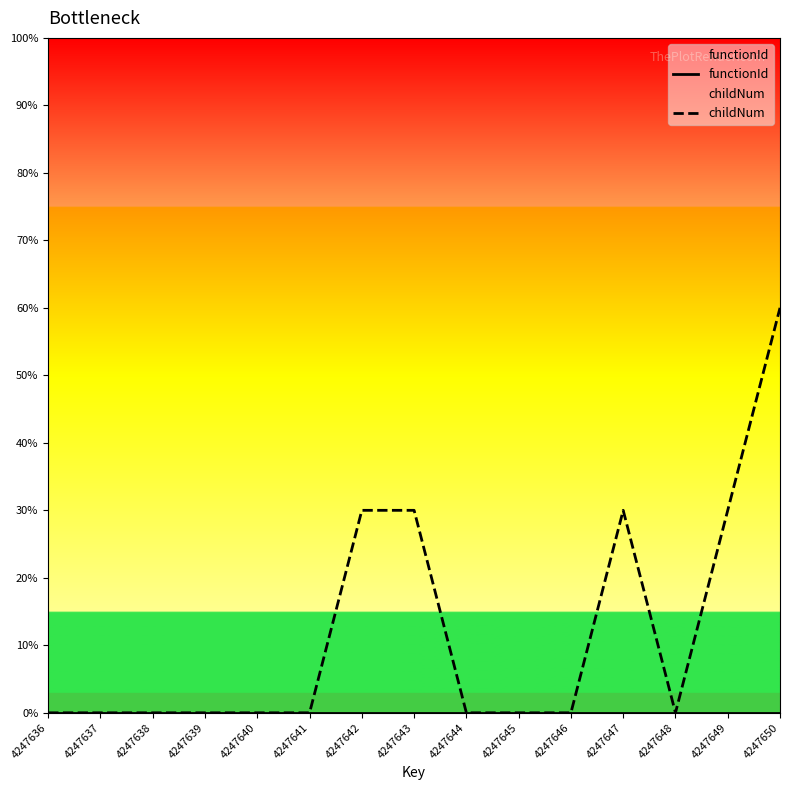

How many lines are shown in the chart?

2